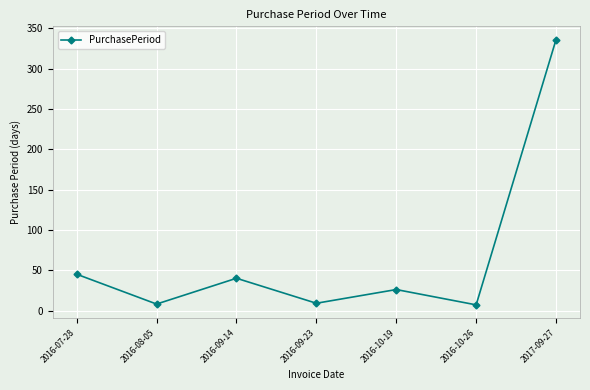

Count the number of data series in this chart.

1